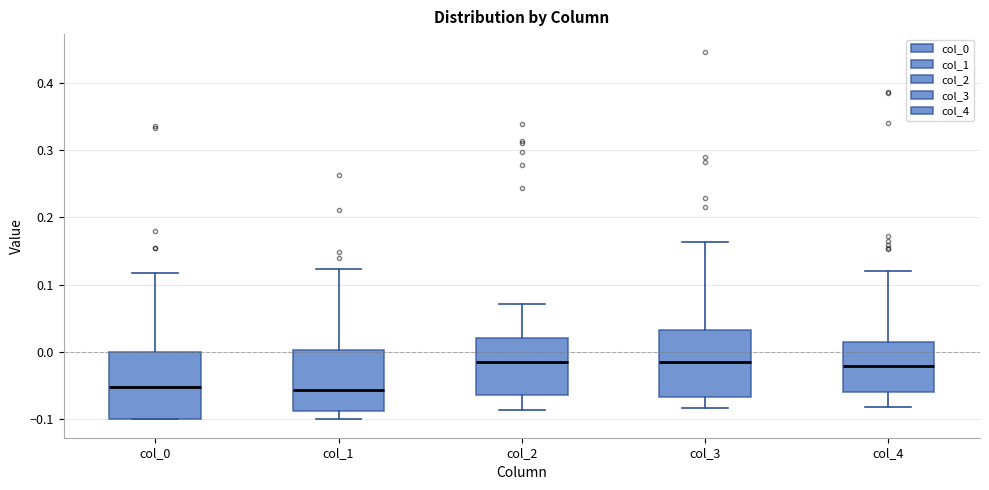

Reading left to right, read every box against the y-axis: the position of its median line, the range the box covers, and the ends of its whiskers. The values are not printed on the chart, so give them approximately, as read against the axis.

col_0: median -0.05, box -0.10 to 0.00, whiskers -0.10 to 0.12
col_1: median -0.06, box -0.09 to 0.00, whiskers -0.10 to 0.12
col_2: median -0.01, box -0.06 to 0.02, whiskers -0.09 to 0.07
col_3: median -0.02, box -0.07 to 0.03, whiskers -0.08 to 0.16
col_4: median -0.02, box -0.06 to 0.01, whiskers -0.08 to 0.12